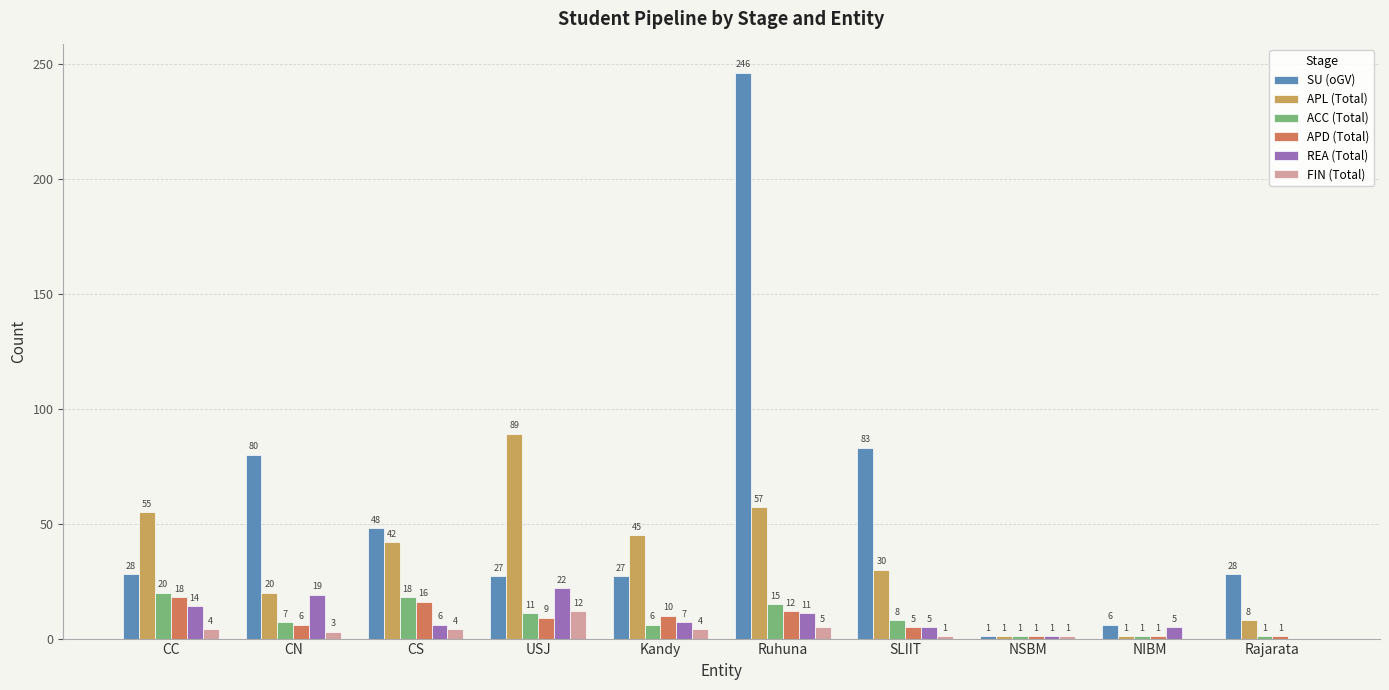

The value of APD (Total) at Kandy is 10. True or false?

True